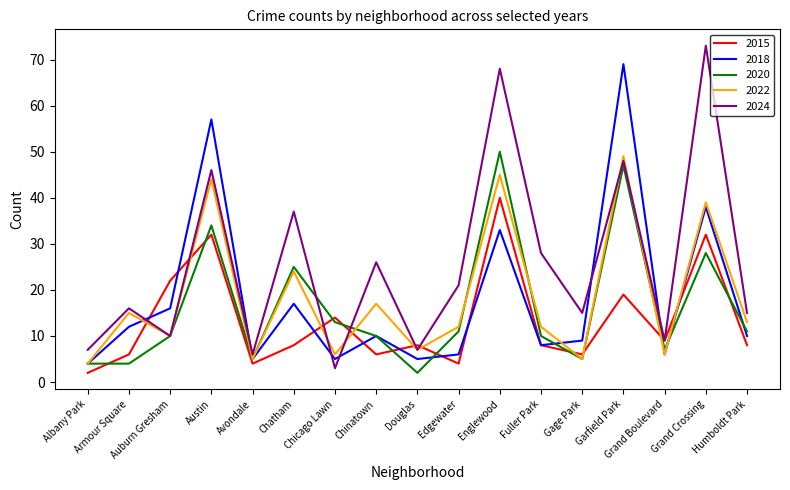

What position from the right is Albany Park?

17